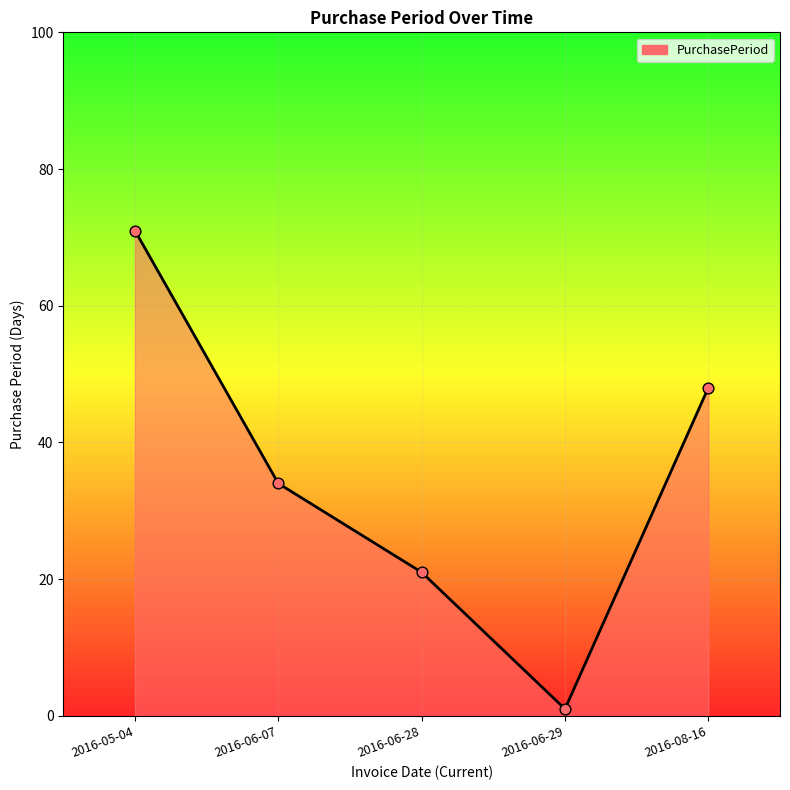

Between 2016-05-04 and 2016-06-28, which is larger?

2016-05-04